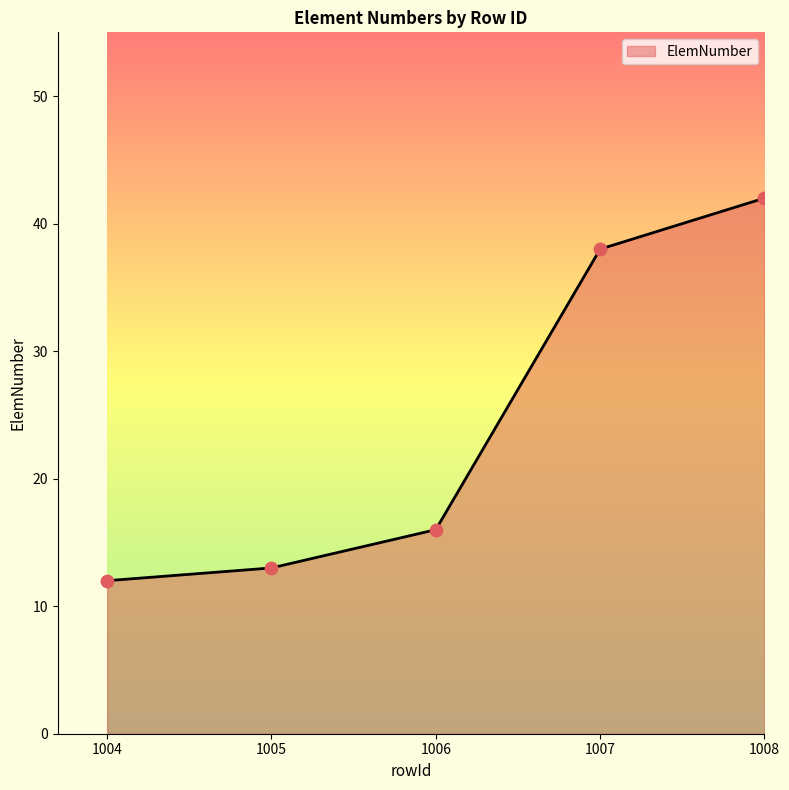

Approximately how many times larger is the value at 1007 compared to 1004?

3.2